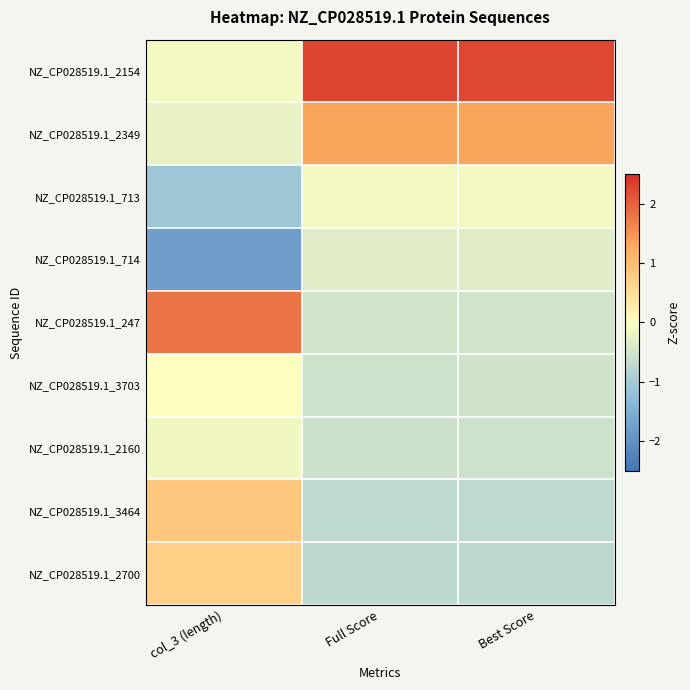

Rank the series at col_3 (length) from highest to lowest value.

NZ_CP028519.1_247, NZ_CP028519.1_3464, NZ_CP028519.1_2700, NZ_CP028519.1_3703, NZ_CP028519.1_2154, NZ_CP028519.1_2160, NZ_CP028519.1_2349, NZ_CP028519.1_713, NZ_CP028519.1_714